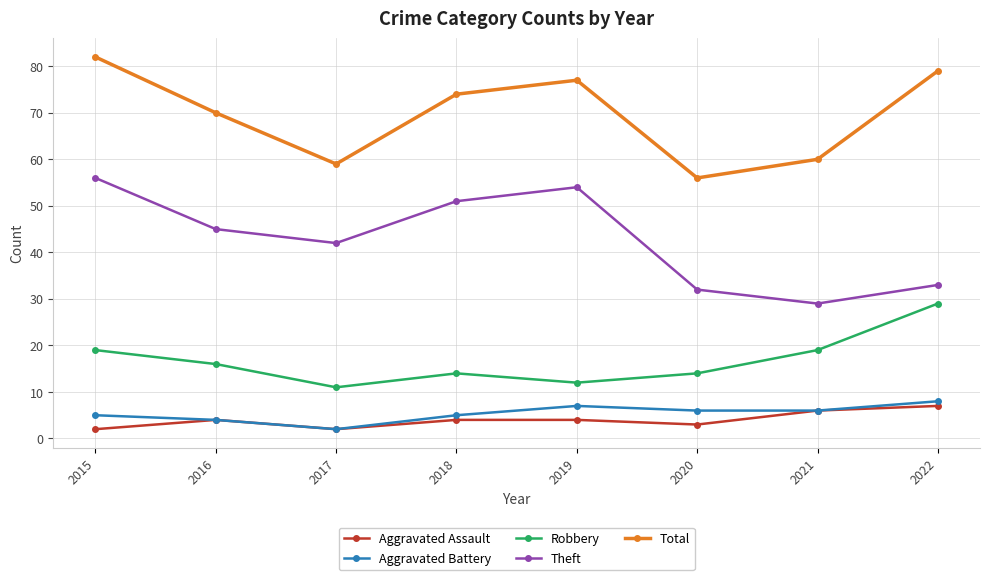

Rank the series by their maximum value, from lowest to highest.

Aggravated Assault, Aggravated Battery, Robbery, Theft, Total